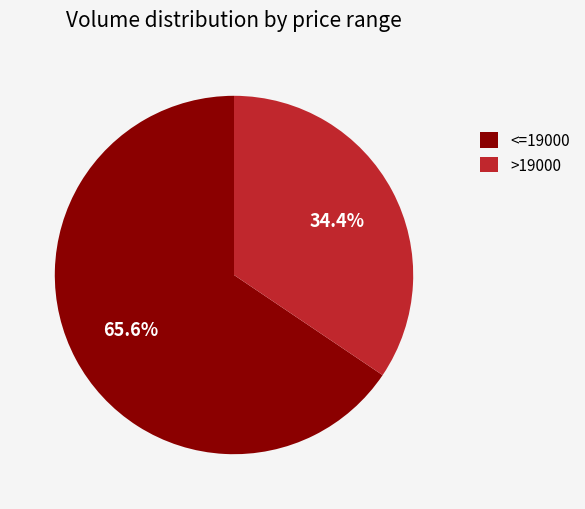

Is there any slice that represents more than half of the pie?

Yes